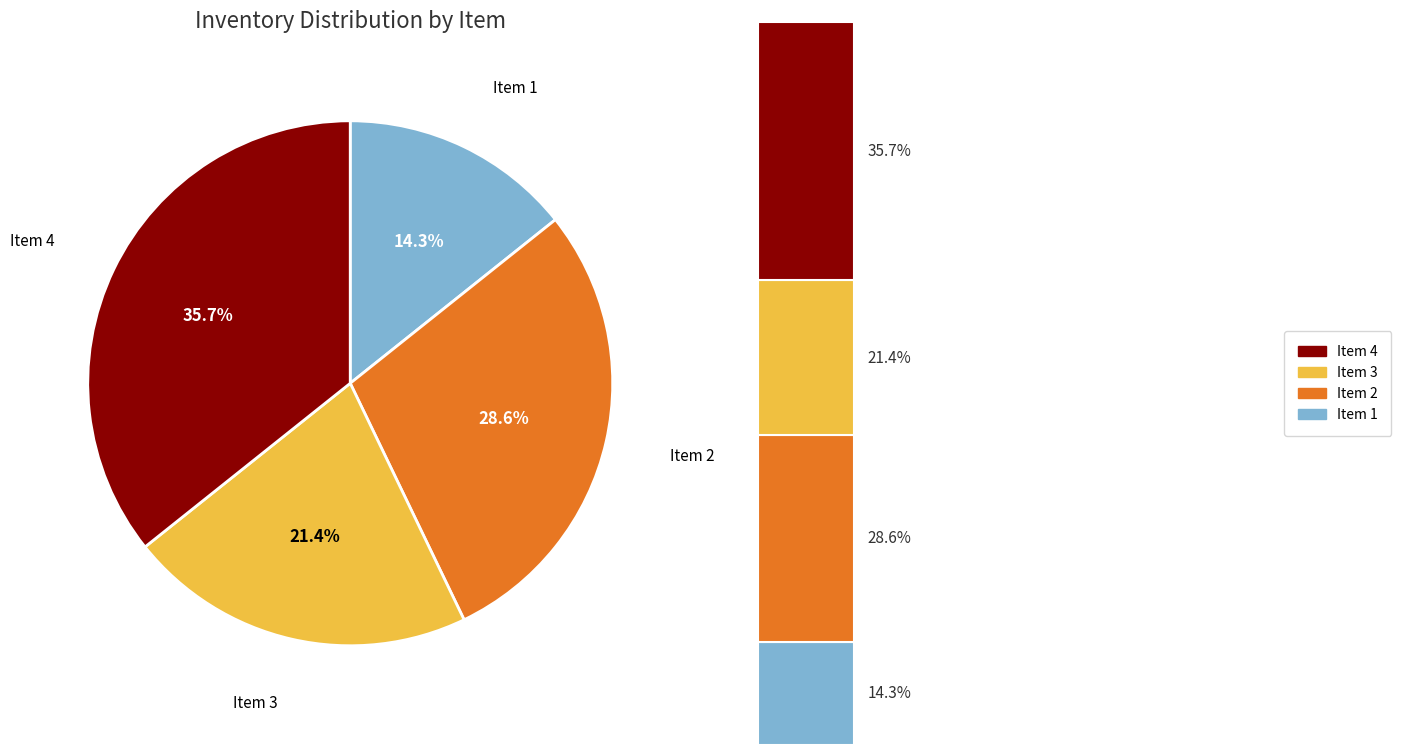

Which category has the smallest portion of the pie?

Item 1